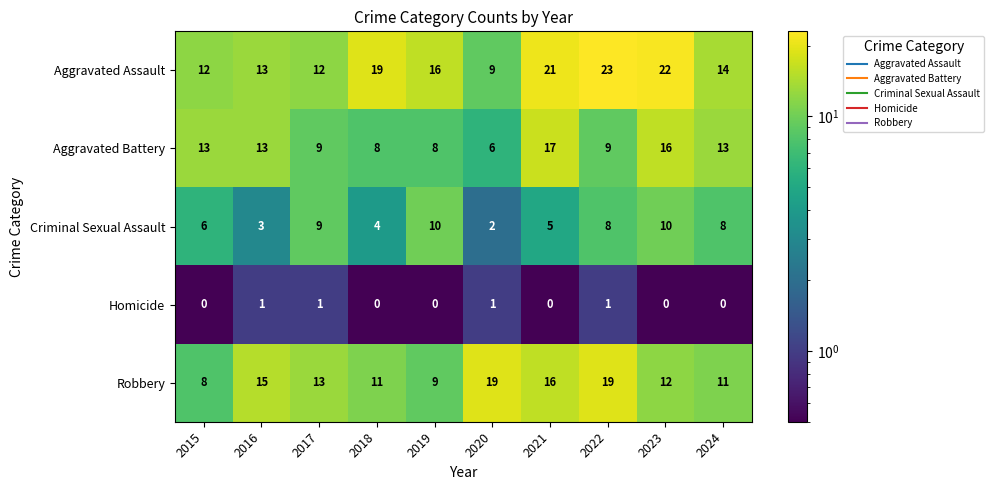

Where does the Criminal Sexual Assault series first go above 8?

2017